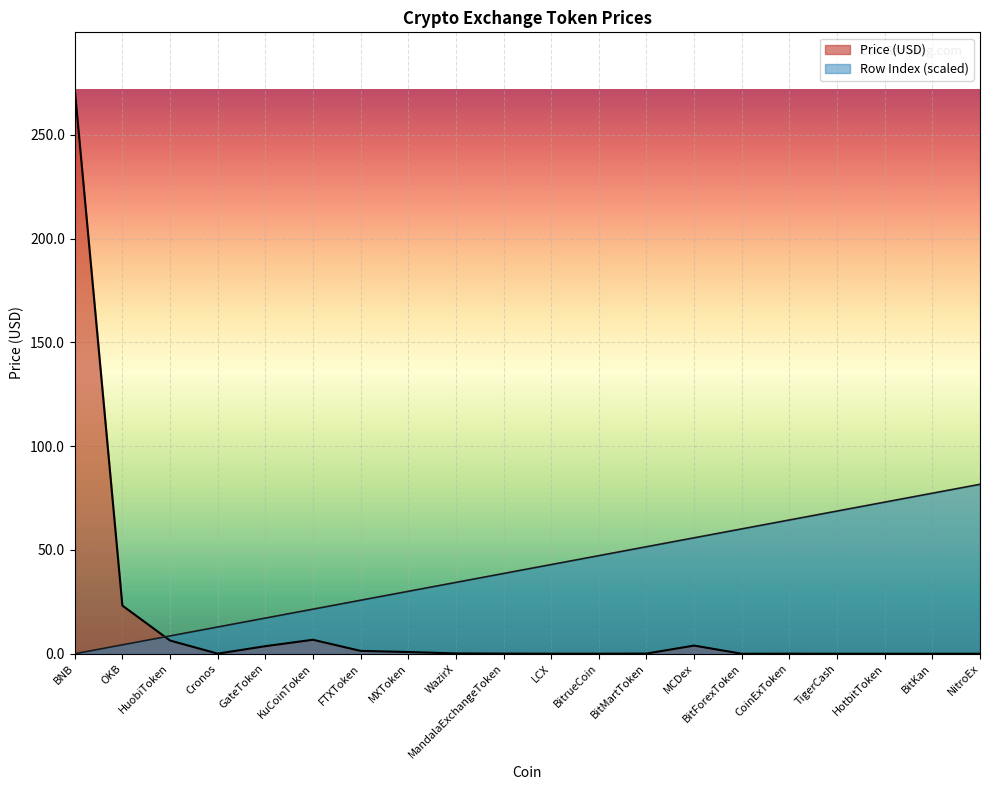

Which series has the largest range (max minus min)?

Price (USD)